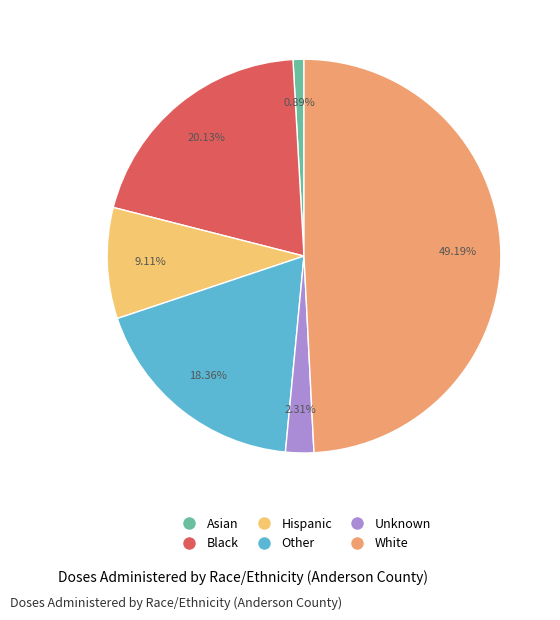

Count the number of slices in the pie.

6